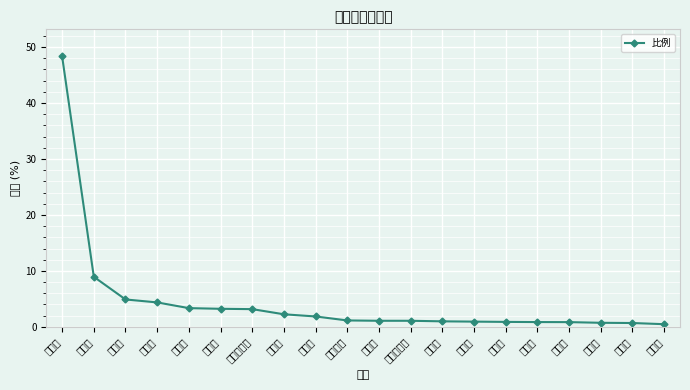

What value does the data have at 上海市?

0.7